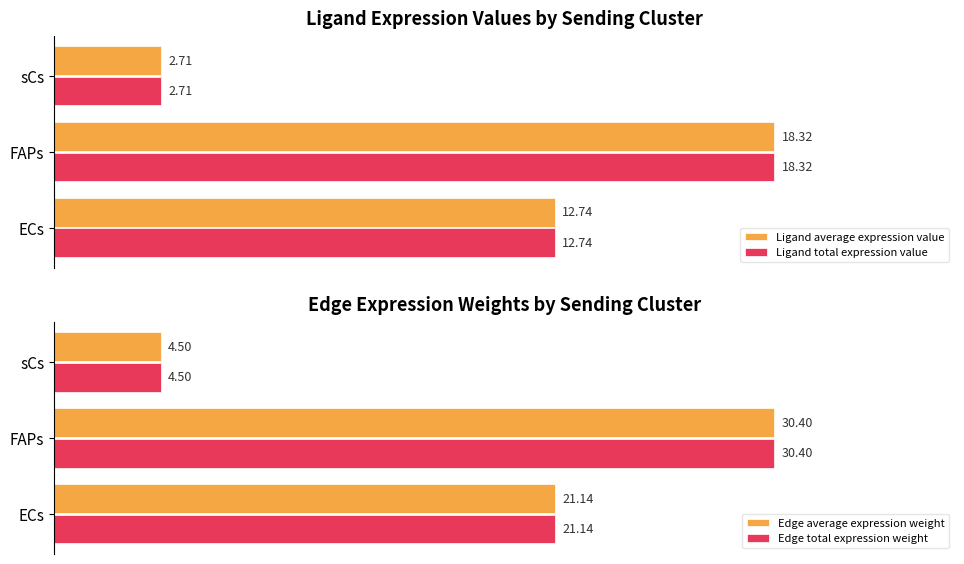

Which series has the largest total across all categories?

Edge average expression weight